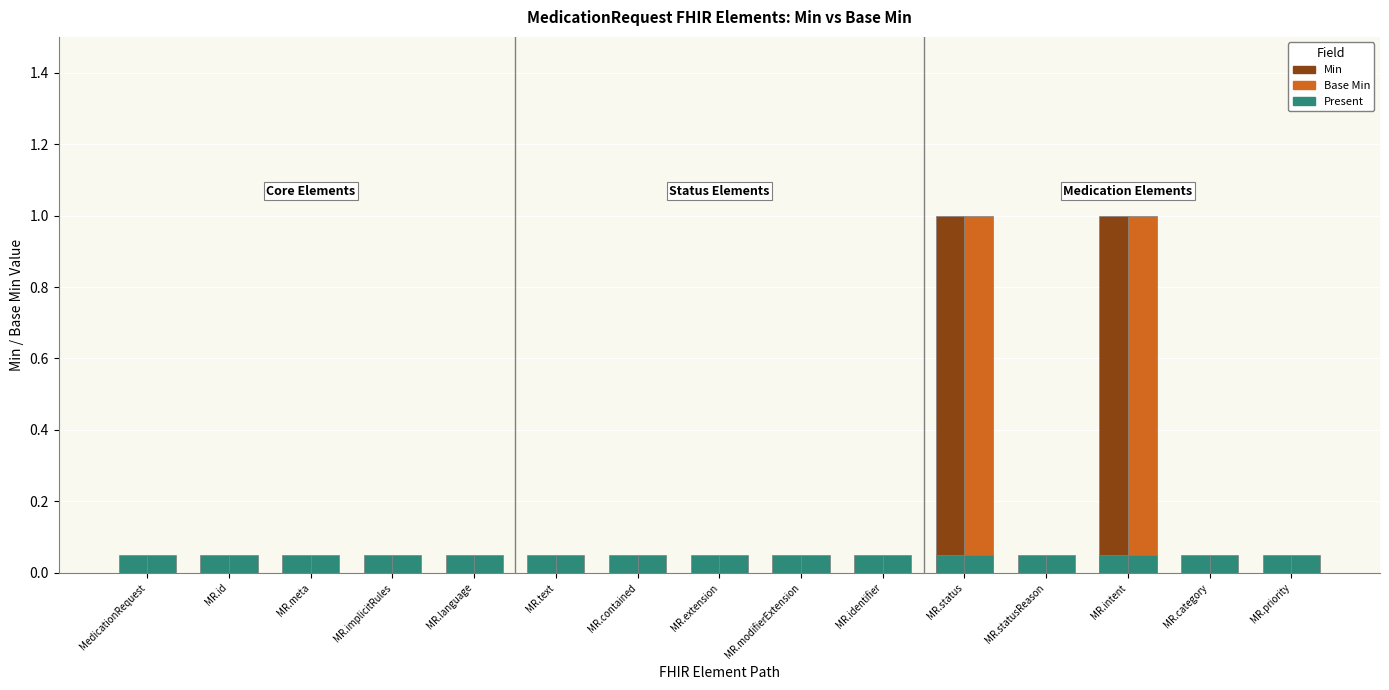

The value of Present at MR.status is 0.1. True or false?

False